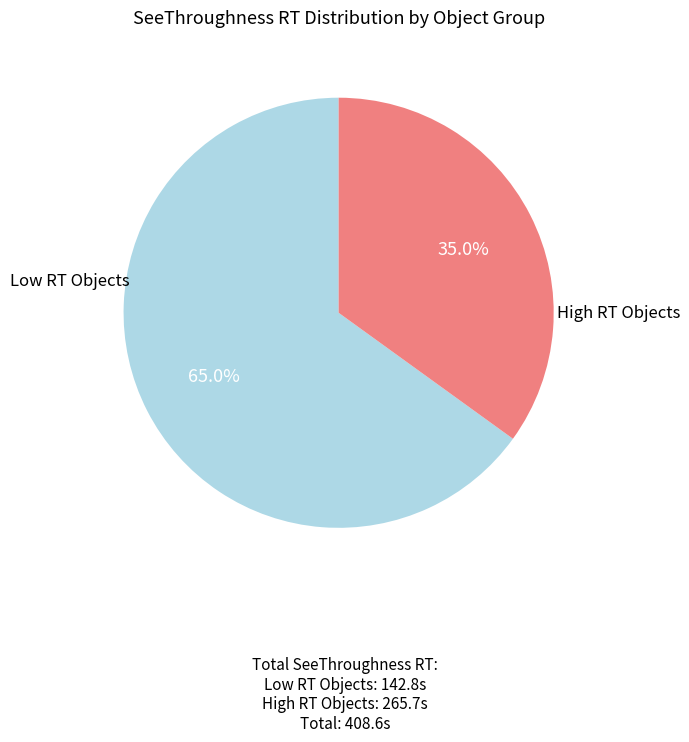

Does any single category account for the majority?

Yes